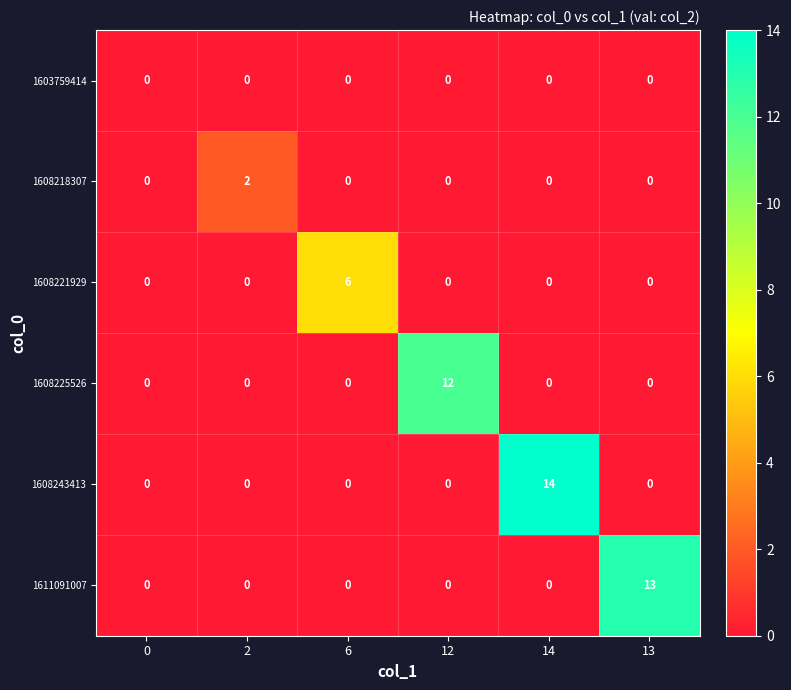

Is it true that 1608221929 equals 9 at 6?

False